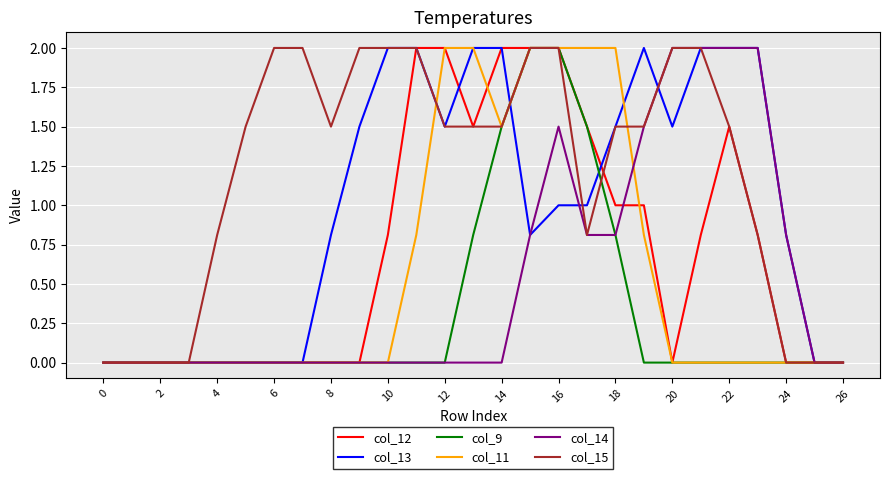

What is the highest value of the col_12 series?

2.0